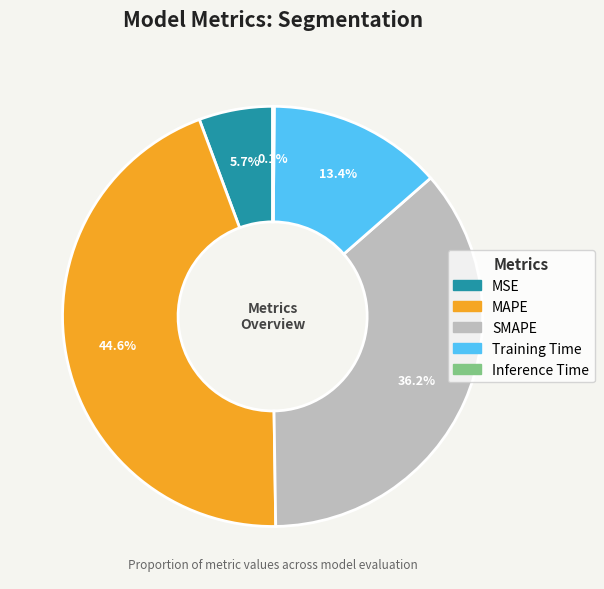

Is the sum of MSE and SMAPE greater than half?

No